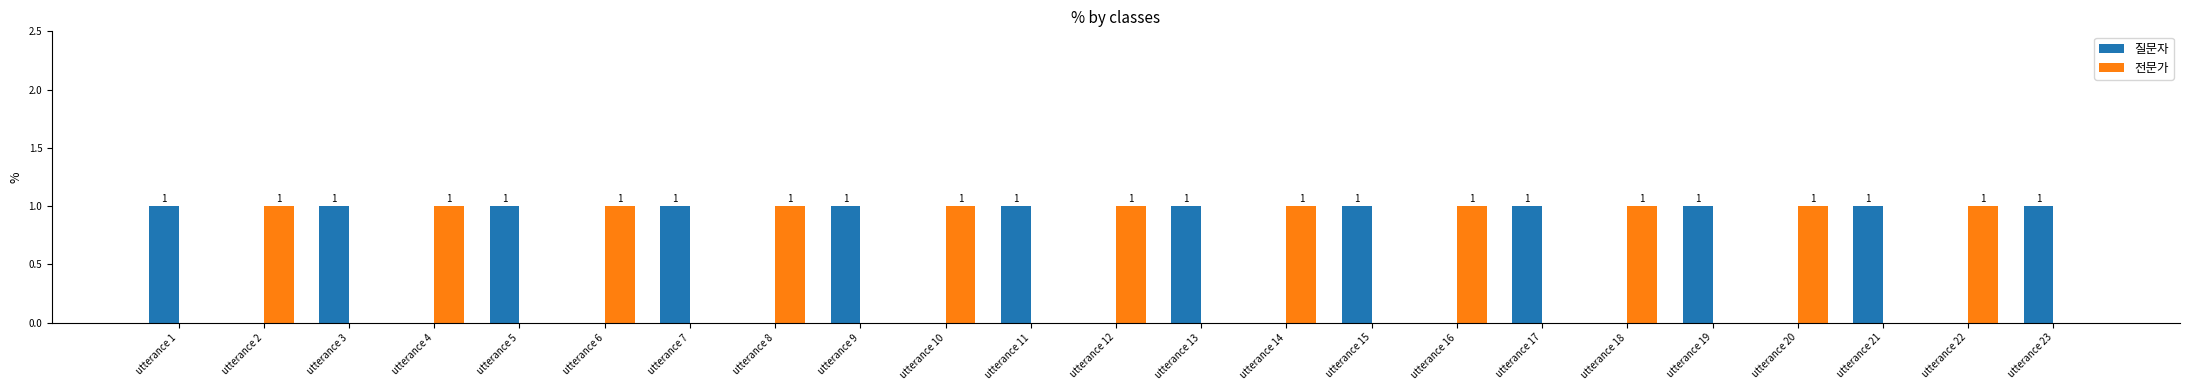

Which series has the largest total across all categories?

질문자